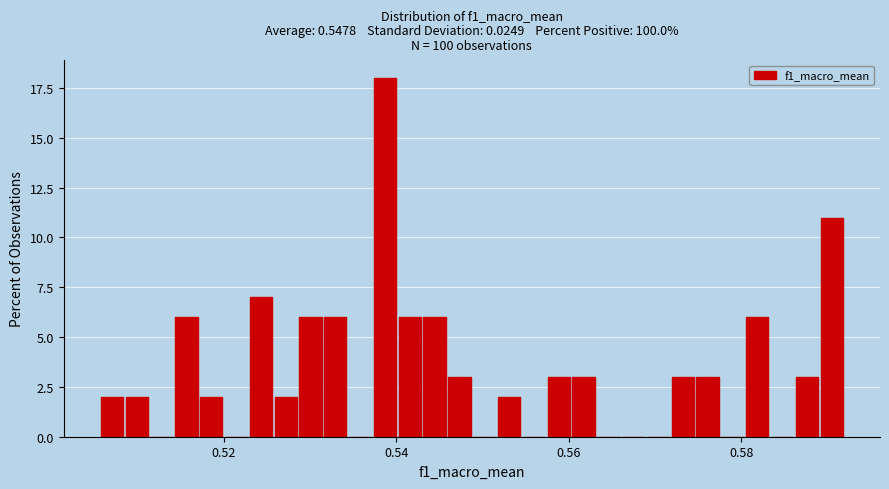

Read against the x-axis, roughly where is the centre of the tallest bar?

0.538